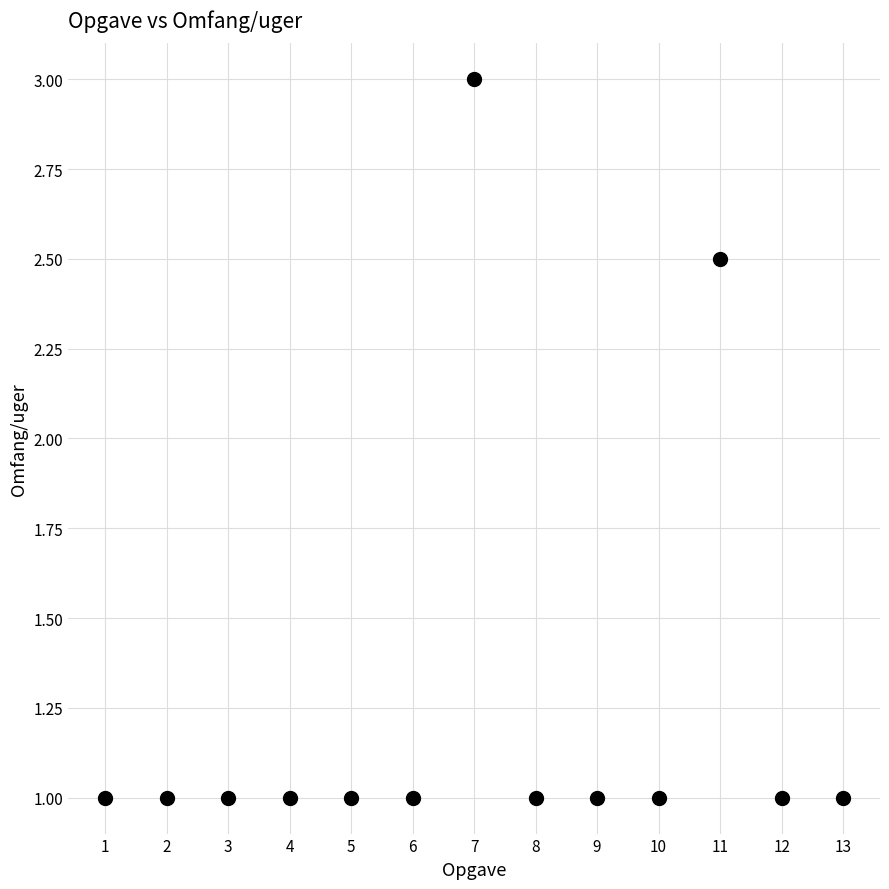

What is the range of X values (max minus min)?

12.0